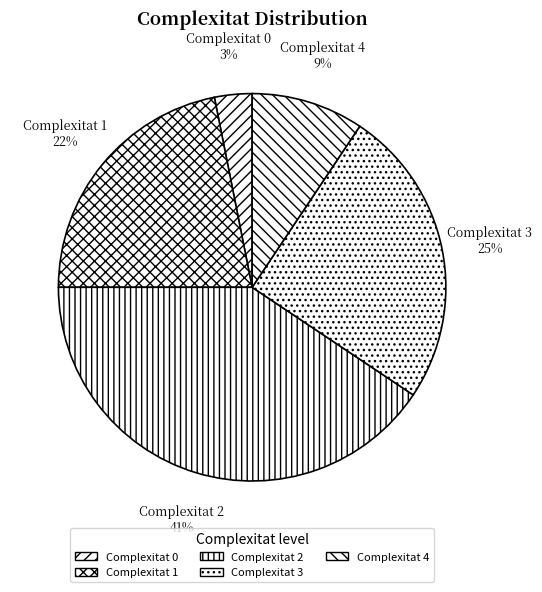

Rank the categories by value from highest to lowest.

2, 3, 1, 4, 0